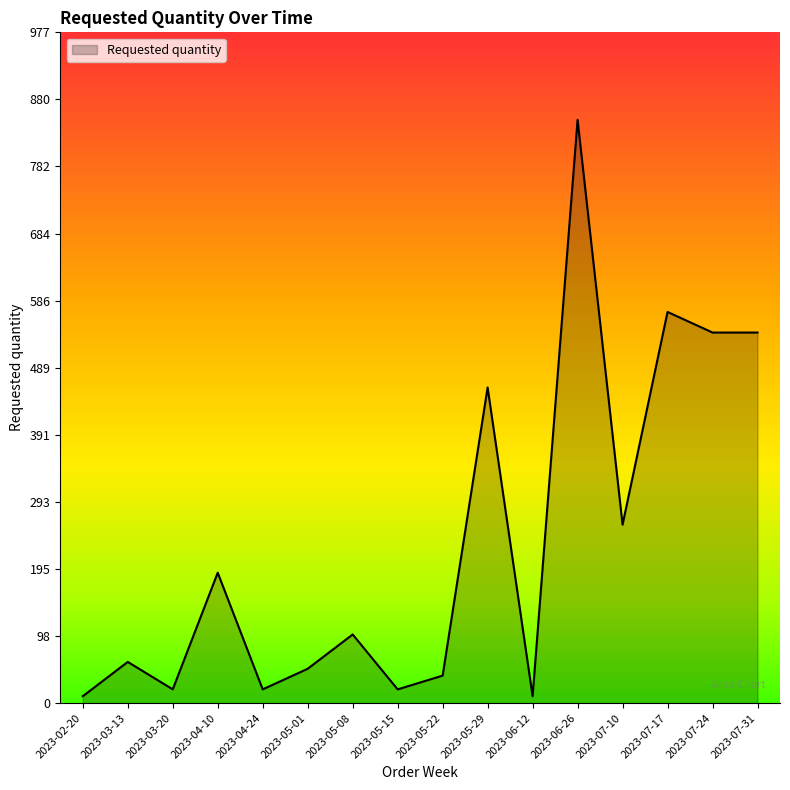

The chart shows a value of 827 at 2023-07-31. True or false?

False